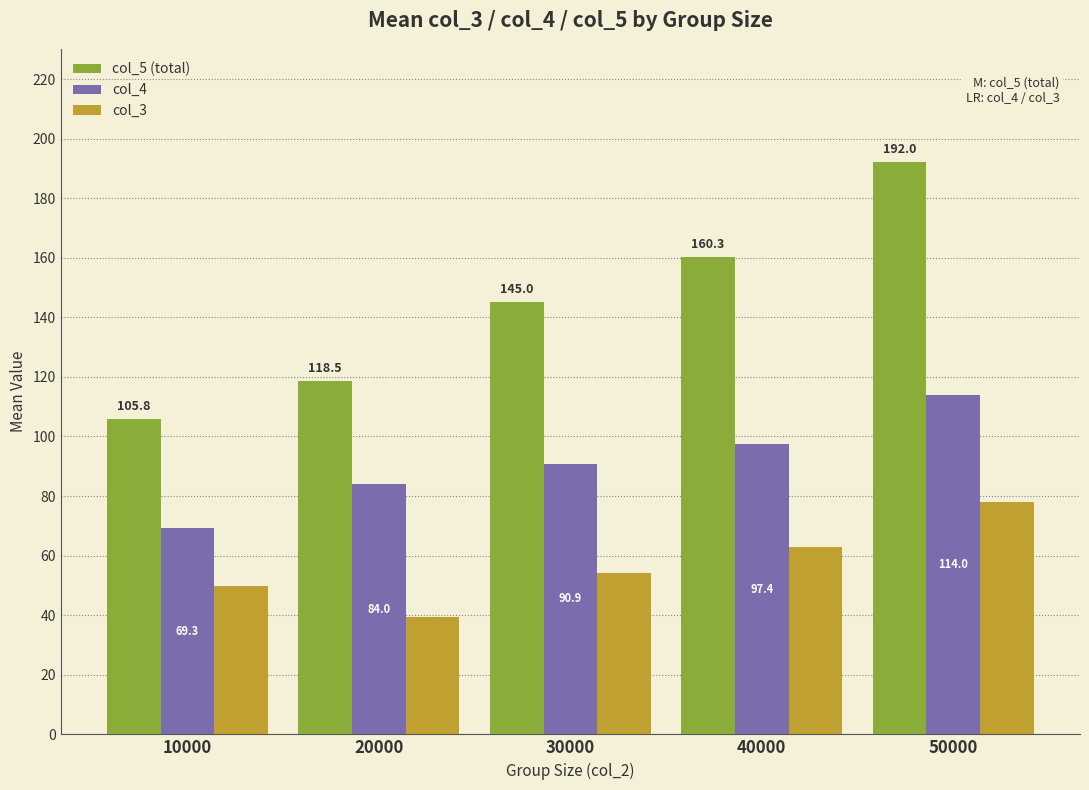

What is the maximum value for col_3?

78.0